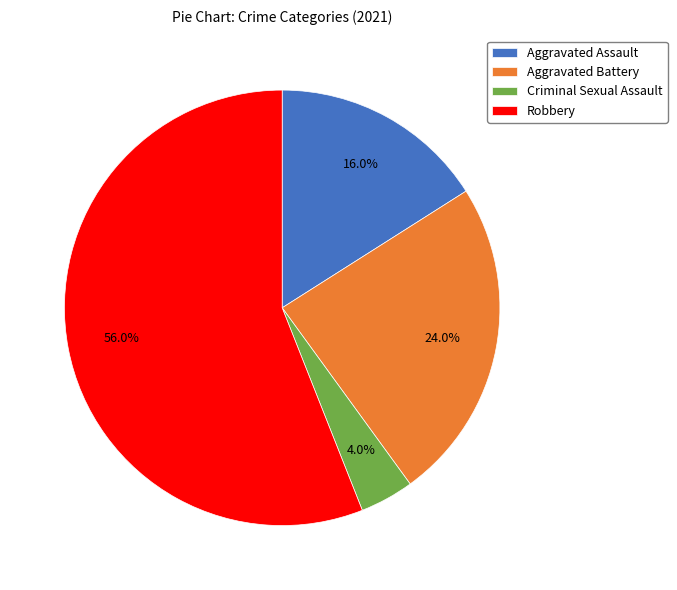

To the nearest percent, what is the combined percentage of Robbery and Criminal Sexual Assault?

60%